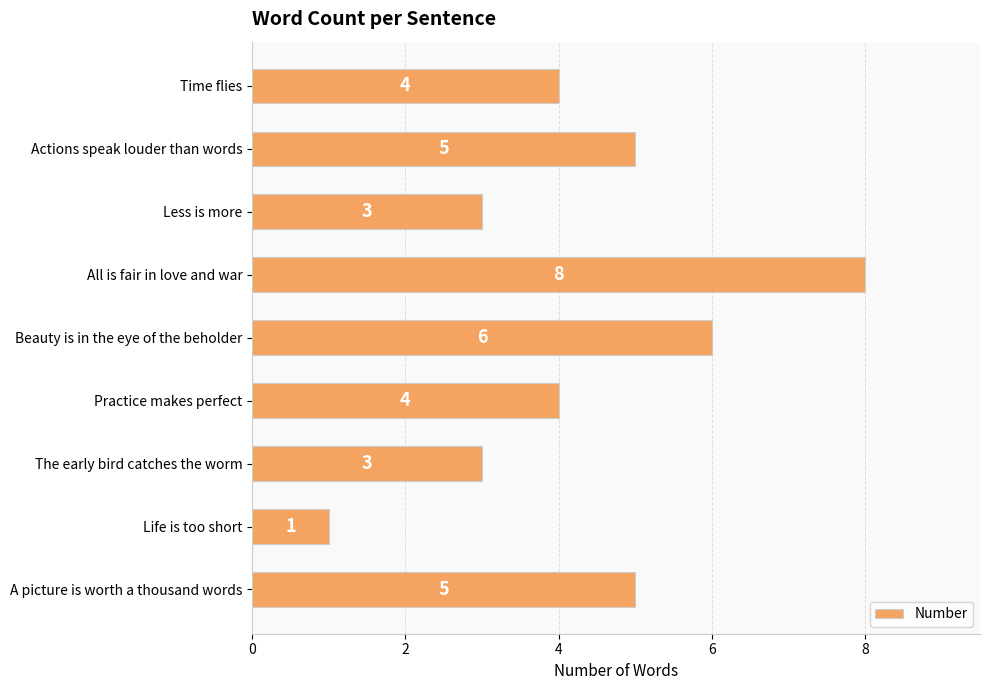

Approximately how many times larger is the value at Practice makes perfect compared to Less is more?

1.3